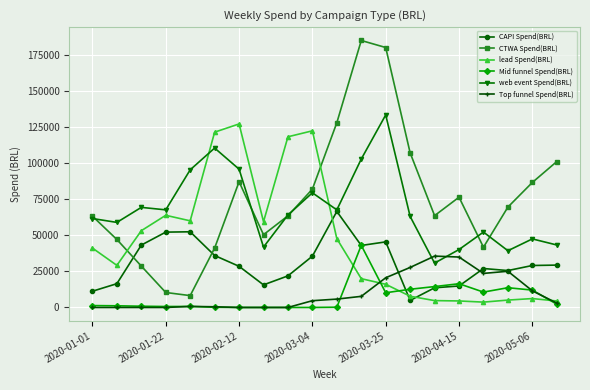

True or false: Top funnel Spend(BRL) has more than 0 points higher than both neighbors.

True